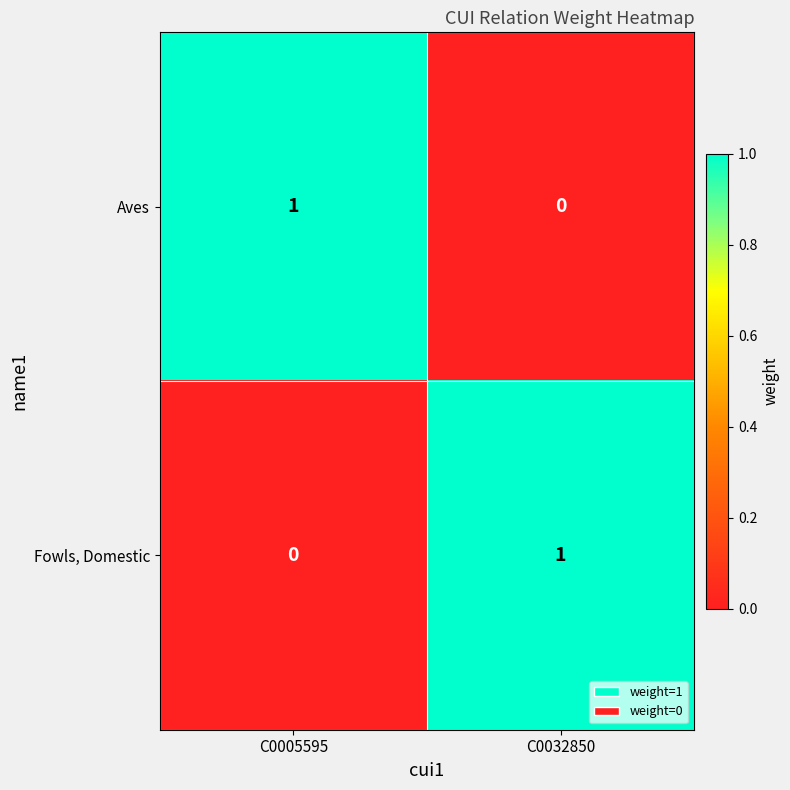

What is the difference between the highest and lowest values at C0005595?

1